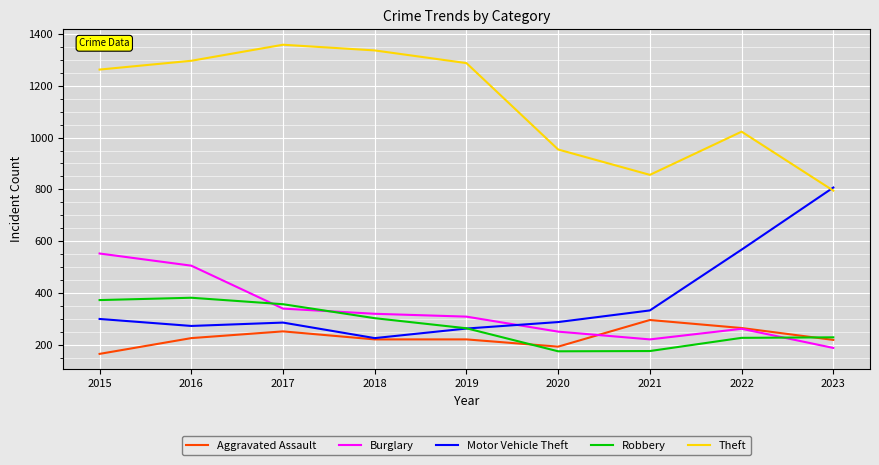

What is the lowest value of the Aggravated Assault series?

164